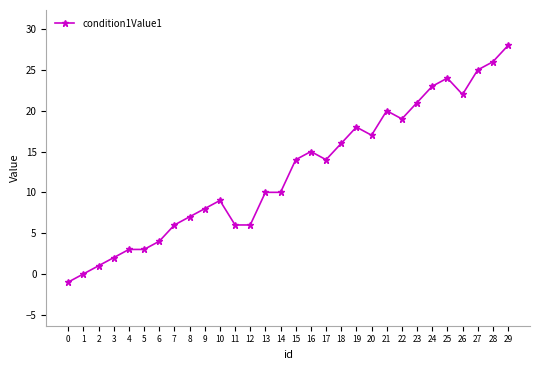

What is the change in value from 21 to 23?

+1